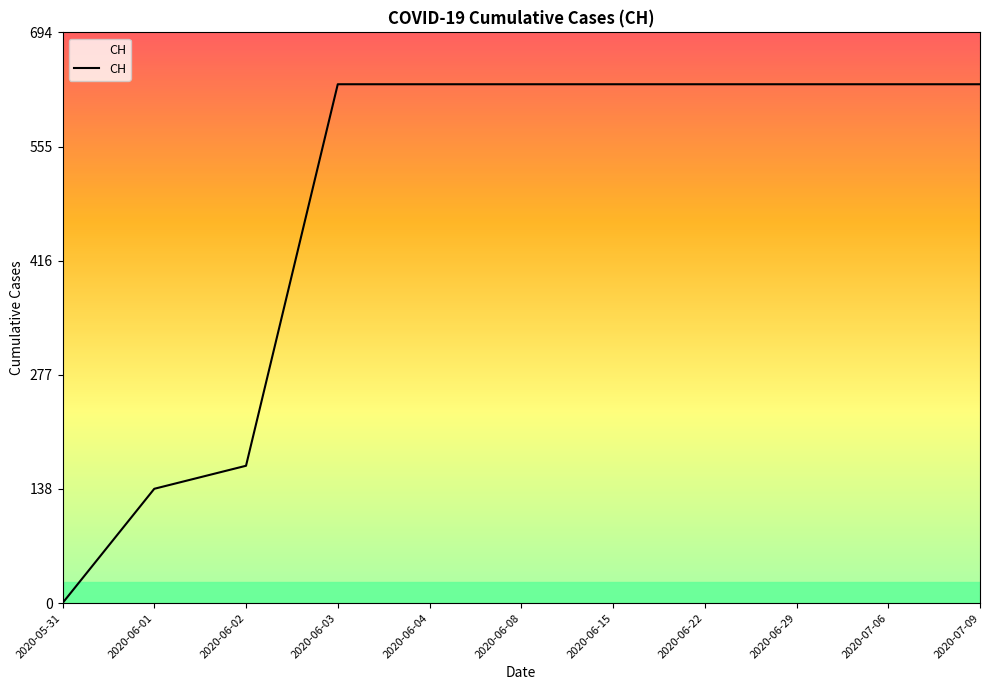

Reading left to right, extract all data points from this chart.

0	139	167	631	631	631	631	631	631	631	631